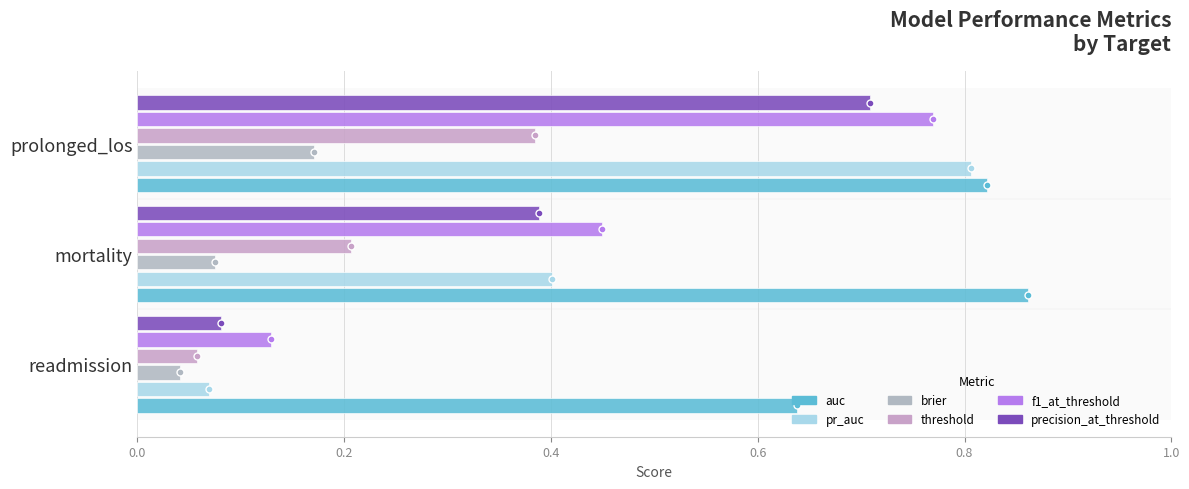

True or false: pr_auc has a value of 0.4 at 0.2.

True